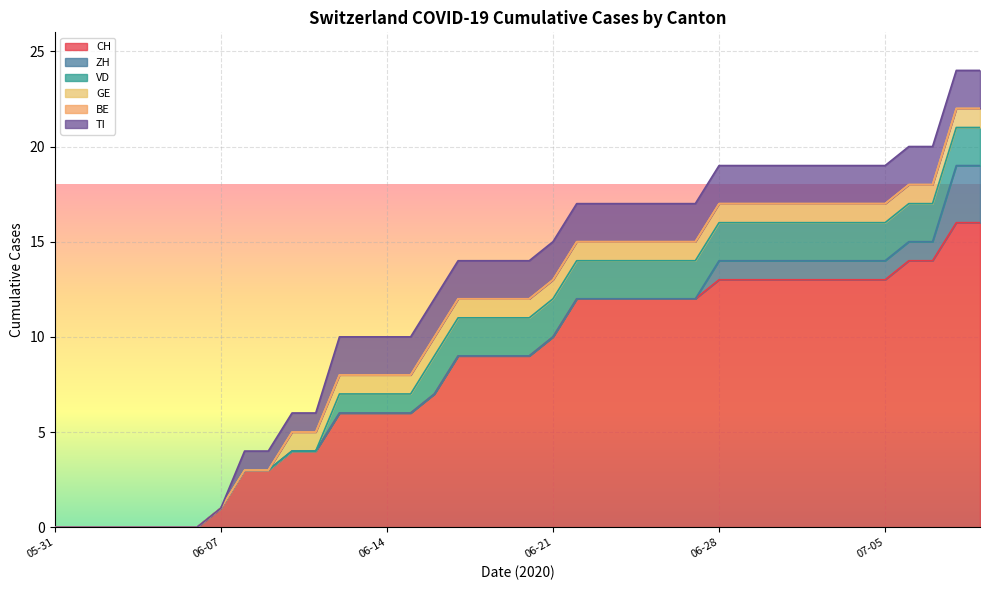

Is it true that GE equals 1 at 2020-07-02?

True